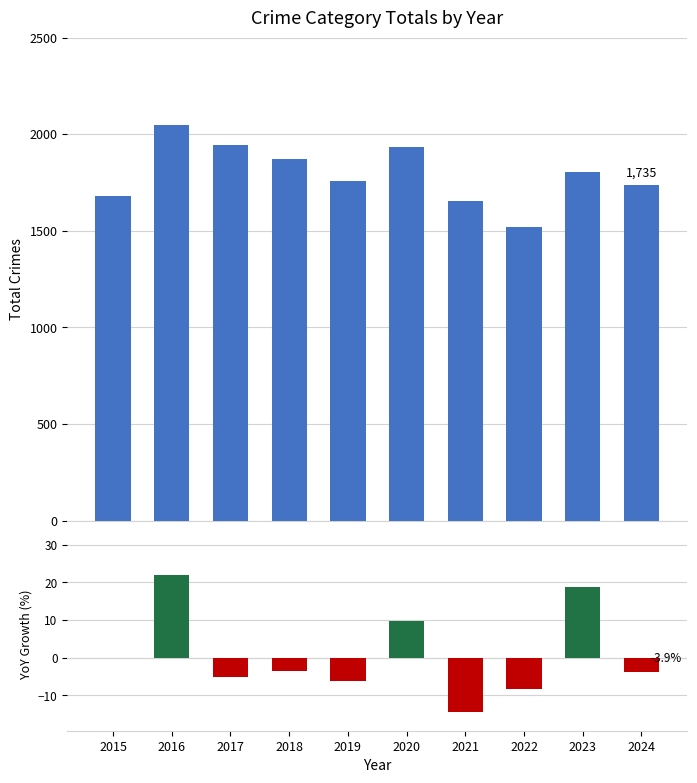

What value does the YoY Growth (%) series have at 2016?

21.9